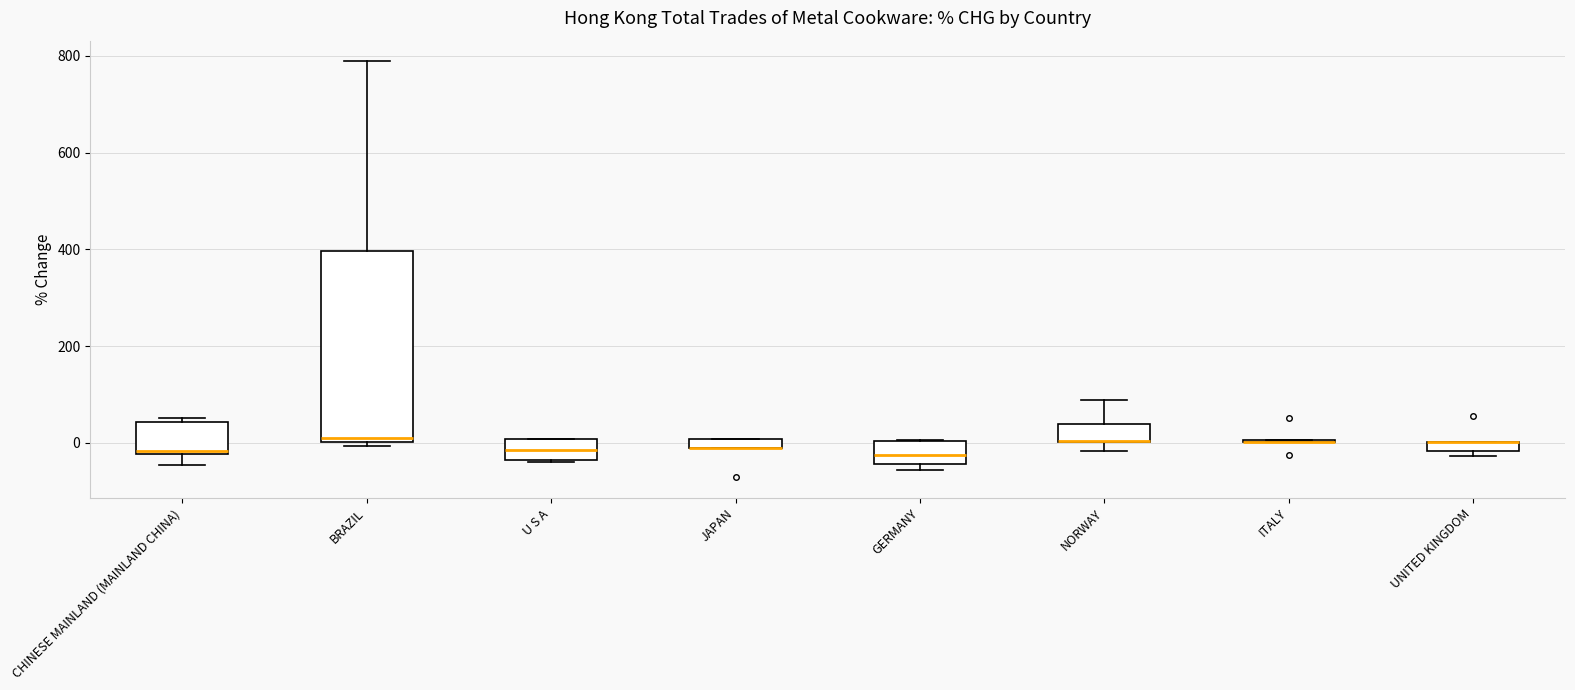

Comparing the boxes themselves (not the whiskers), which one is the tallest?

BRAZIL